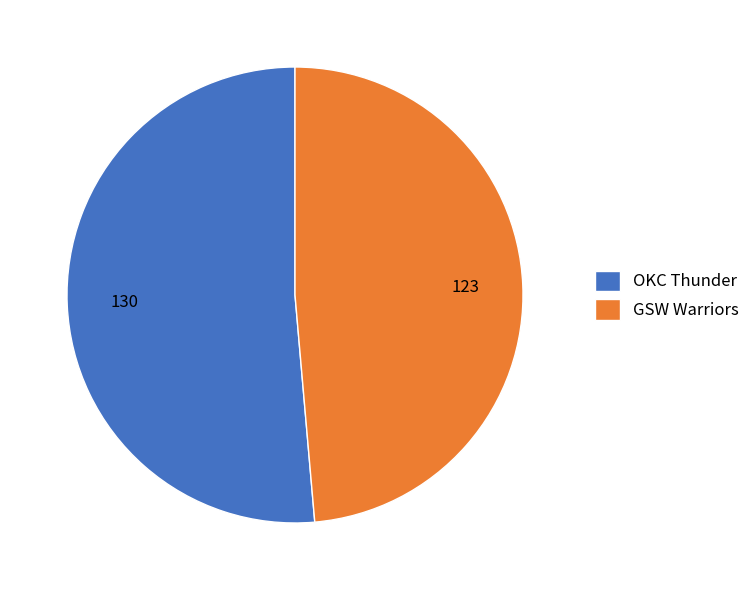

Do OKC Thunder and GSW Warriors together represent more than half of the pie?

Yes